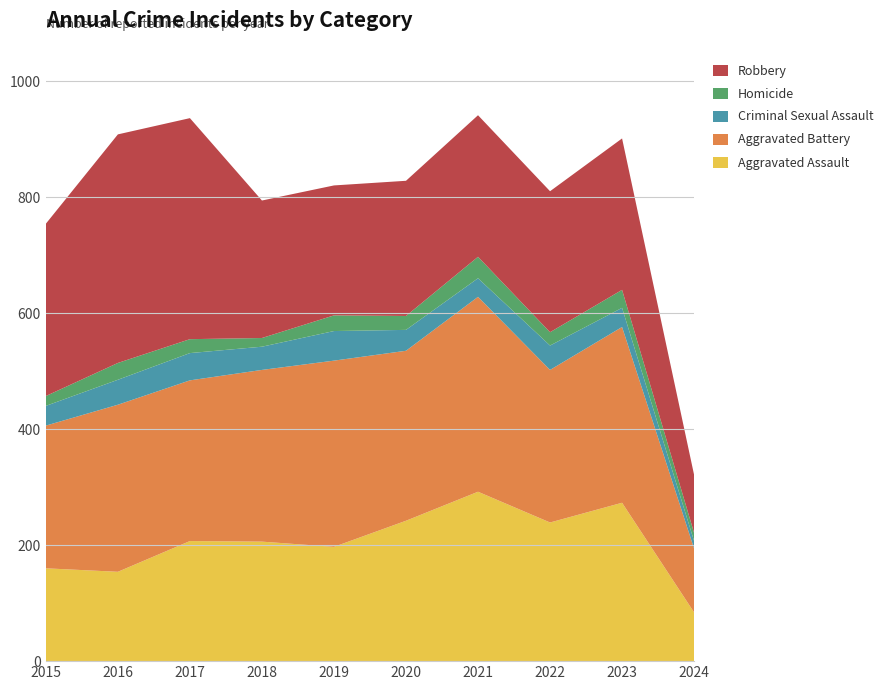

Reading left to right, list all the values displayed in this chart.

Aggravated Assault: 160	154	207	206	197	242	292	239	273	84
Aggravated Battery: 246	288	277	296	321	293	336	263	303	110
Criminal Sexual Assault: 34	43	47	40	51	36	32	42	33	13
Homicide: 17	29	24	15	27	24	37	23	31	14
Robbery: 297	394	381	237	224	233	244	243	261	100